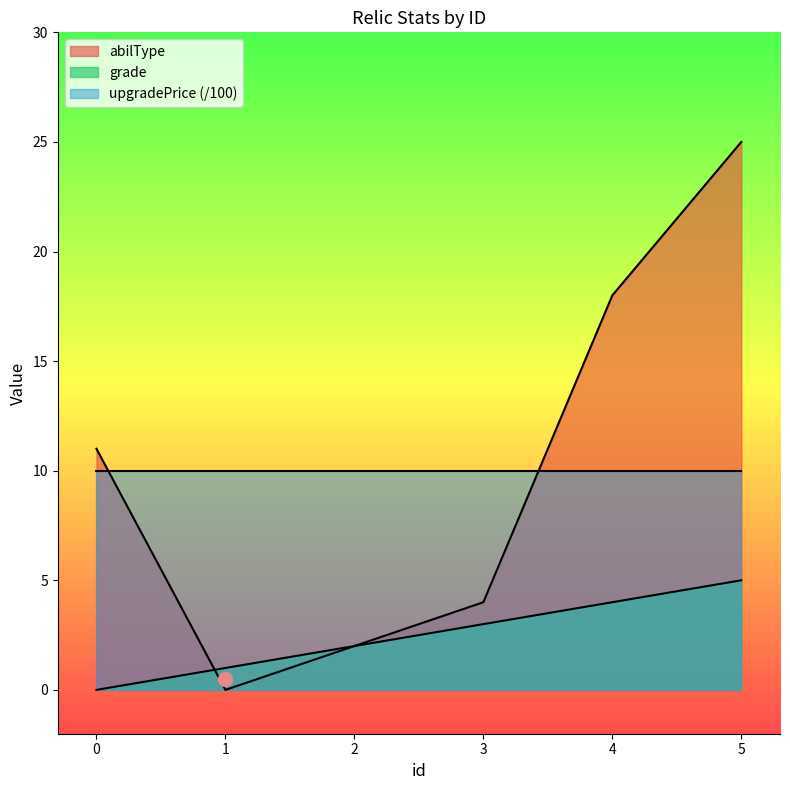

How many data points in grade are less than 3?

3